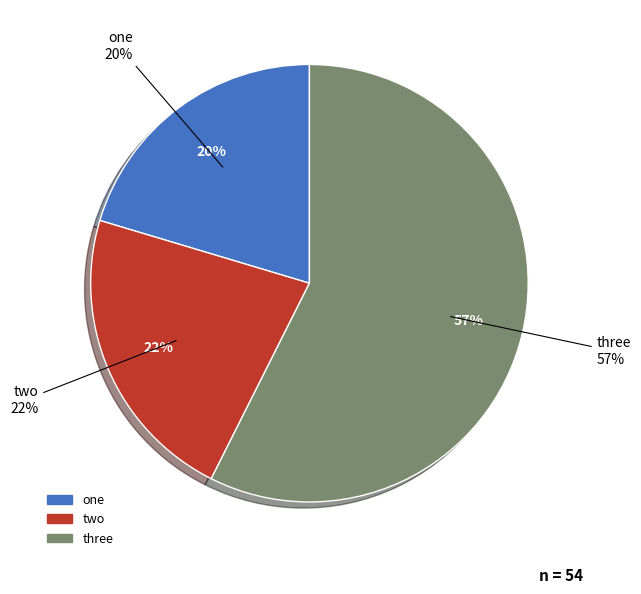

The one slice represents 20% of the pie. True or false?

True